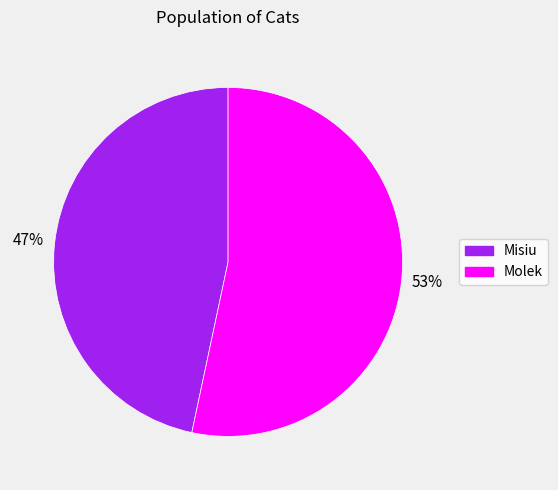

To the nearest percent, what is the combined percentage of Molek and Misiu?

100%